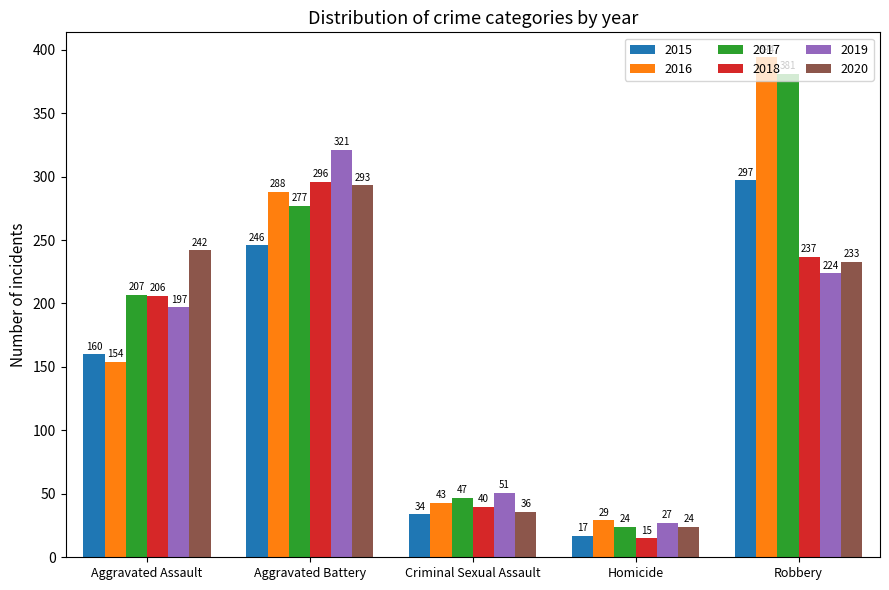

What position from the left is Criminal Sexual Assault?

3